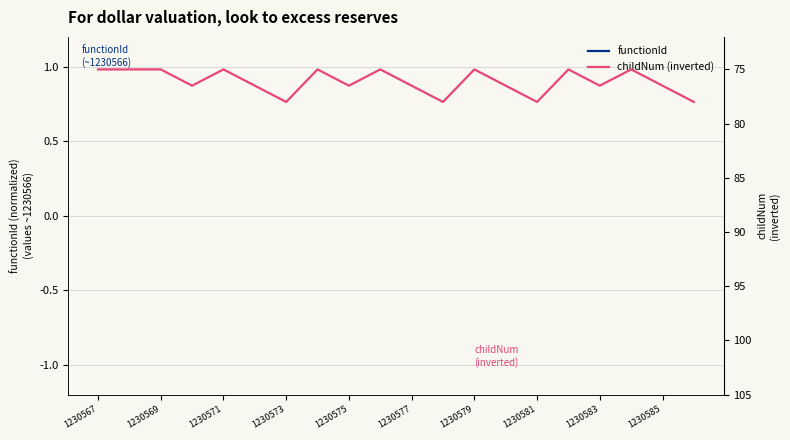

True or false: childNum has a value of 136.9 at 1230573.

False